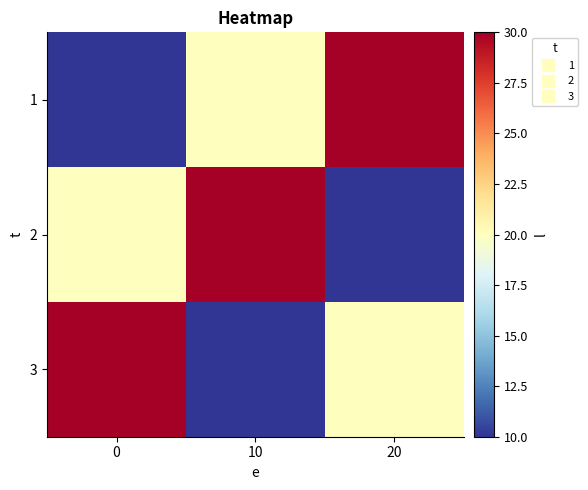

What is the difference between the highest and lowest values at 0?

20